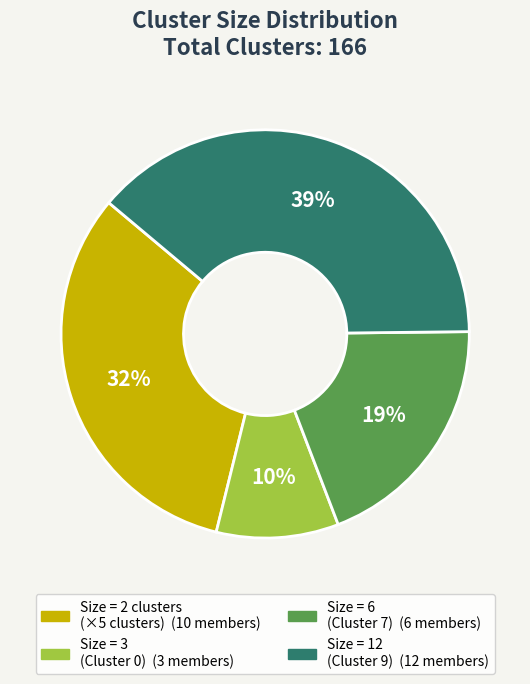

To the nearest percent, what is the average slice percentage?

25%